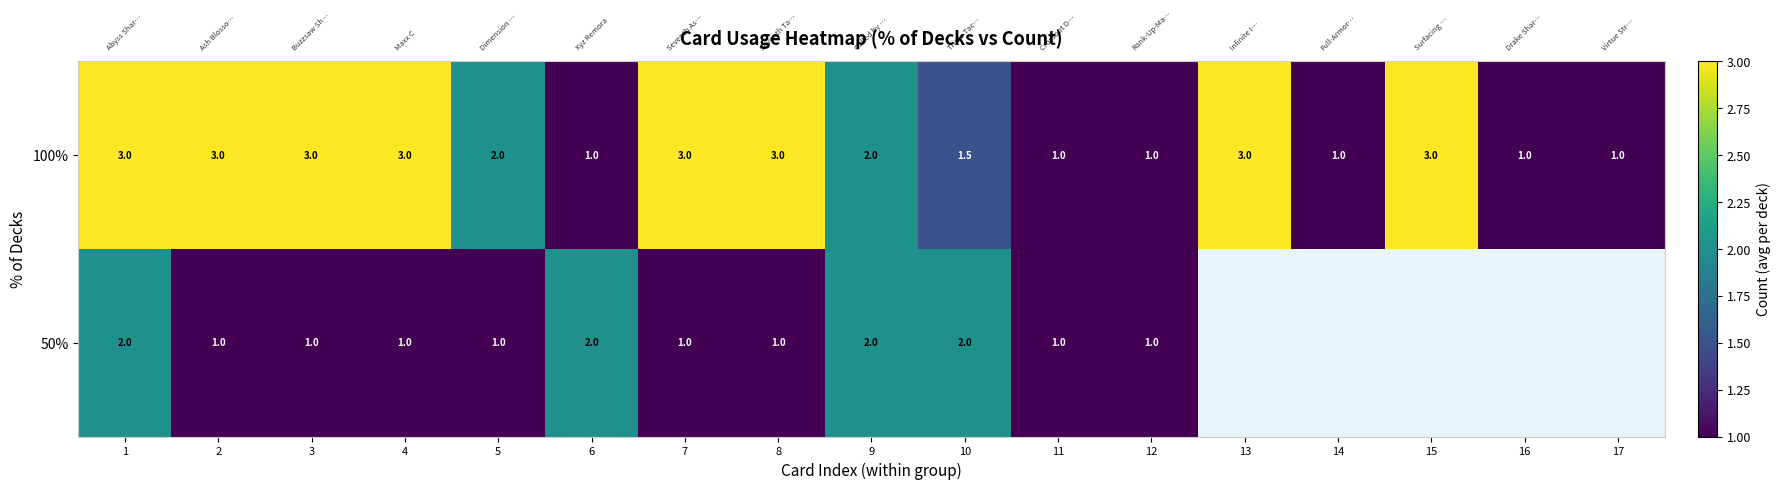

Between 3 and 4, which is larger?

3